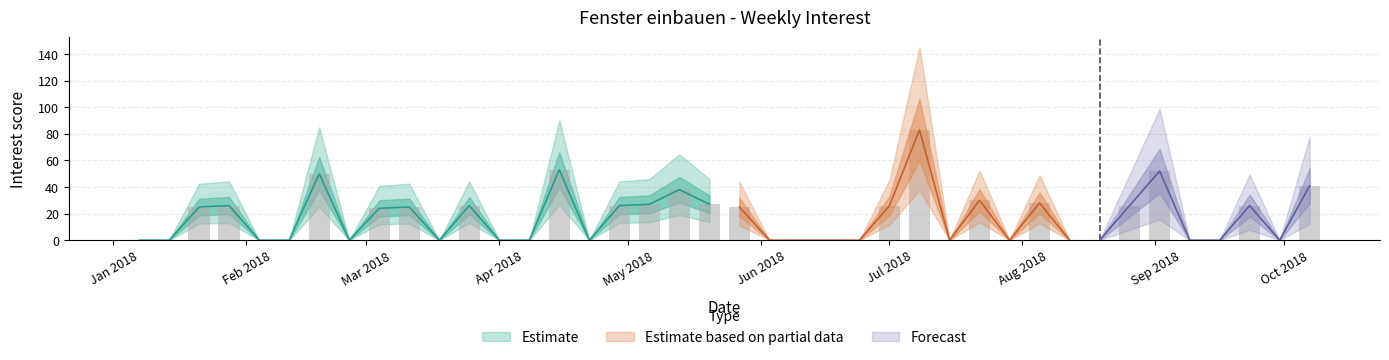

Are the bars horizontal?

No